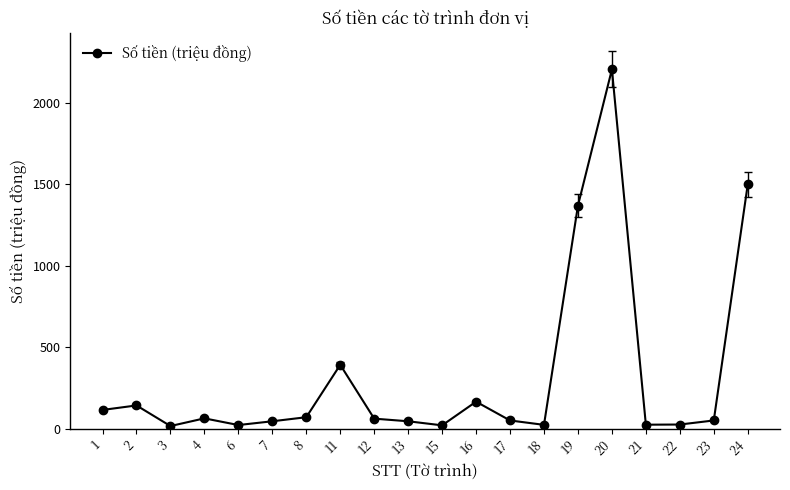

What is the greatest value displayed?

2206.9